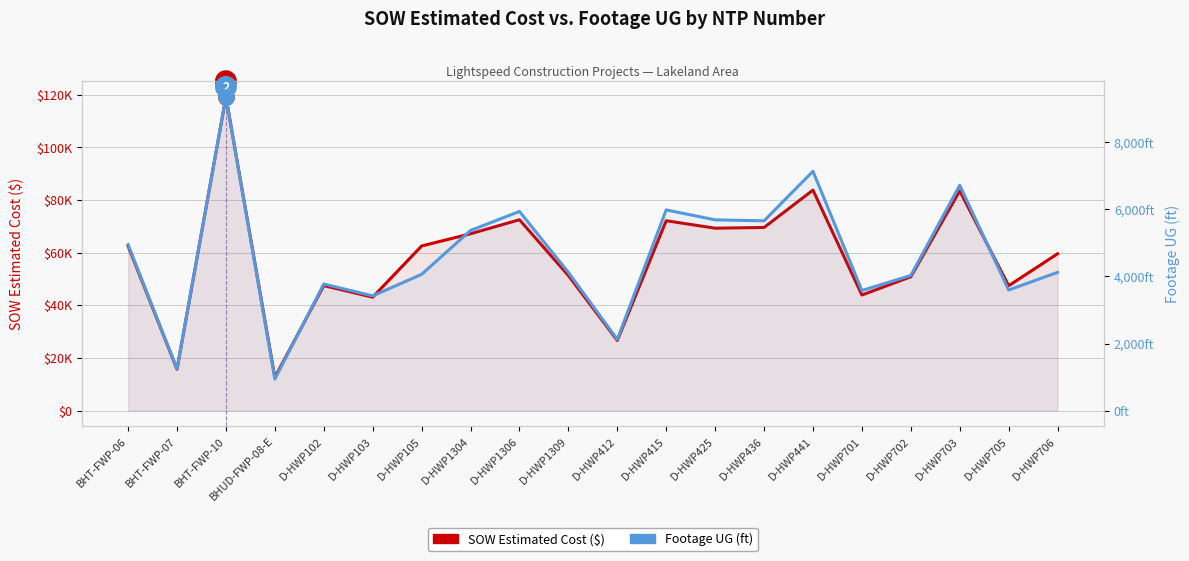

What is the sum of the SOW Estimated Cost ($) values at D-HWP1309 and D-HWP436?

120850.0